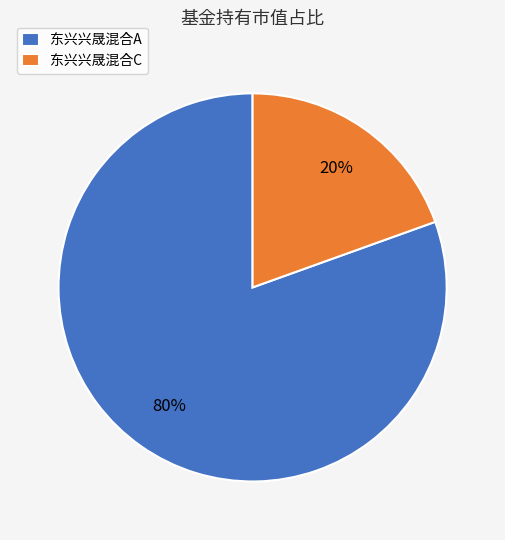

How many segments does this pie chart have?

2